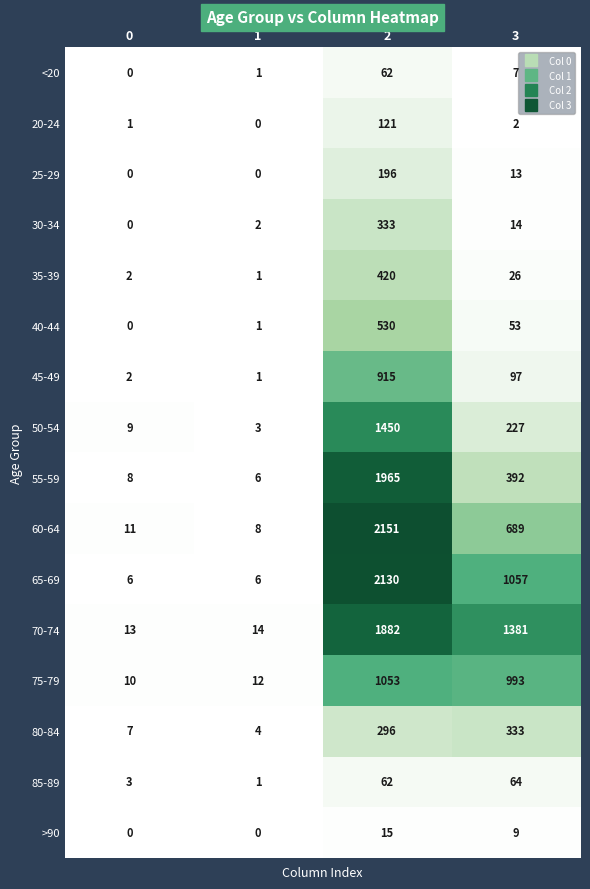

What is the maximum value shown in the chart?

2151